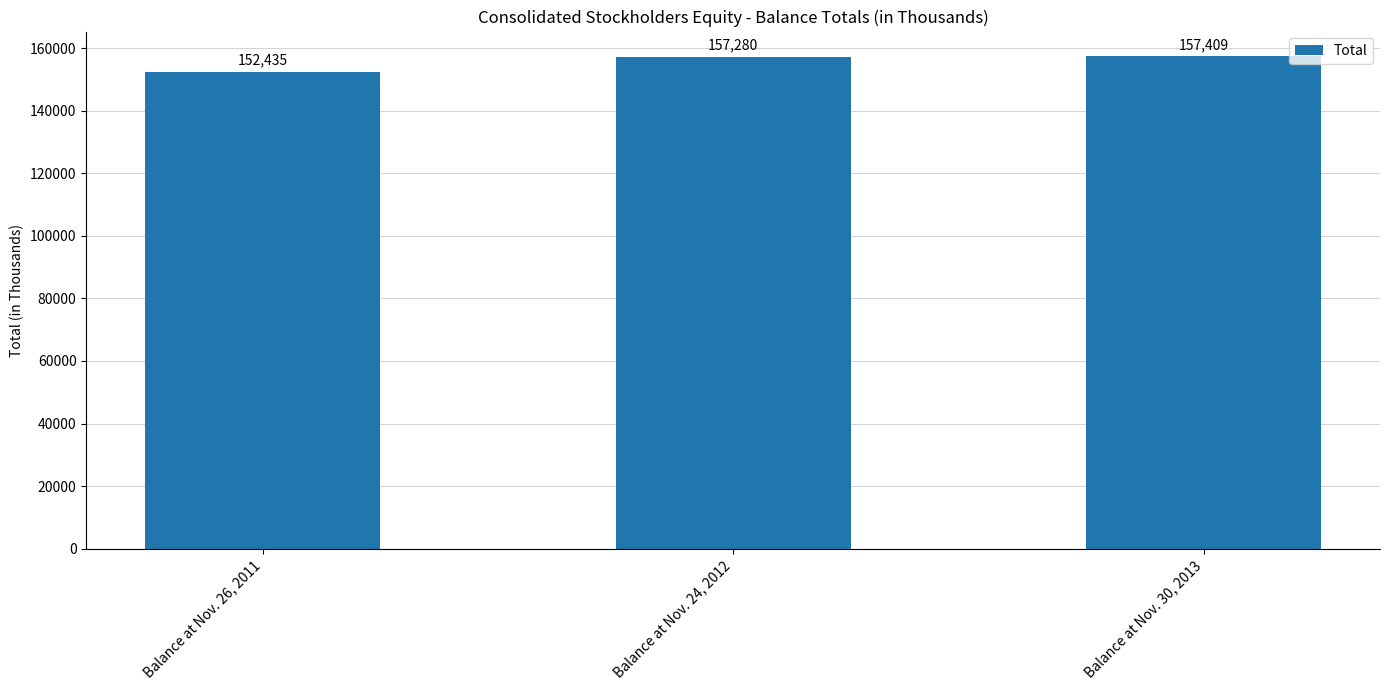

Rank the categories by value from lowest to highest.

Balance at Nov. 26, 2011, Balance at Nov. 24, 2012, Balance at Nov. 30, 2013